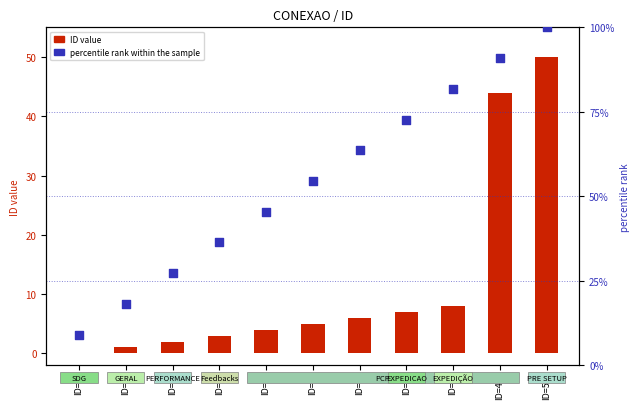

Which series reaches the maximum Y coordinate?

percentile rank within the sample